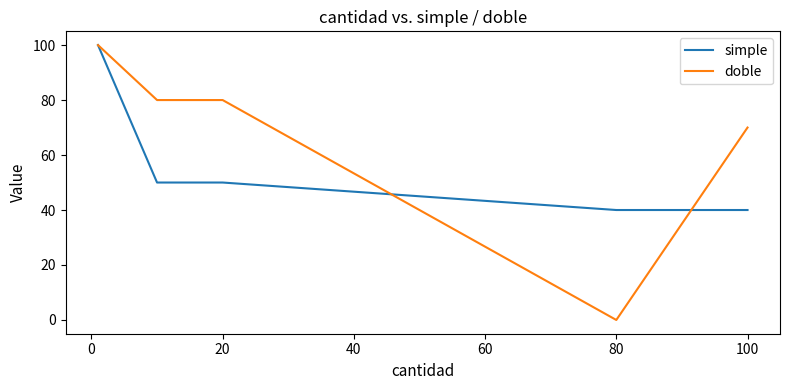

What is the difference between the second highest and second lowest values in the simple series?

10